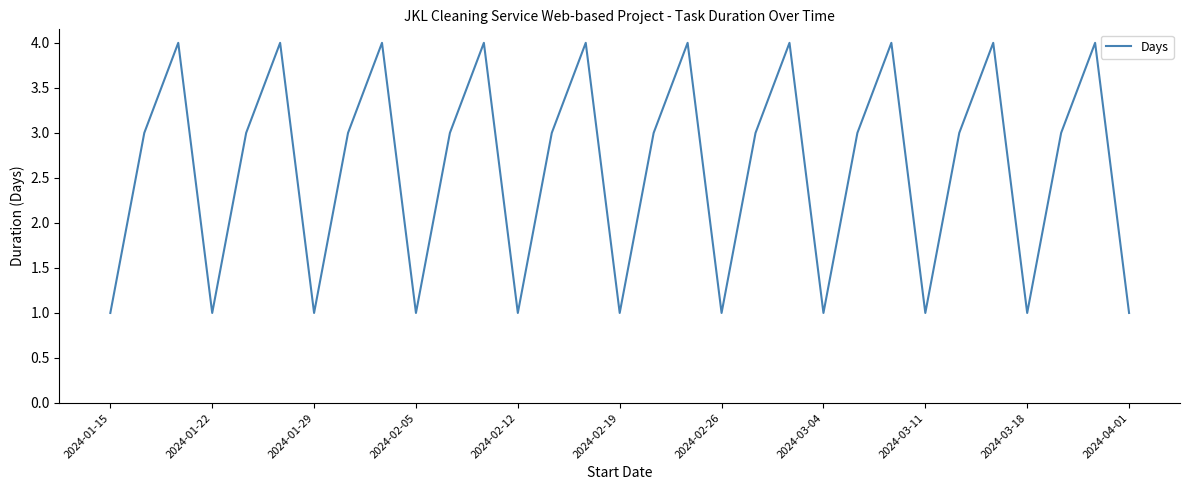

Does the chart have visible grid lines?

No